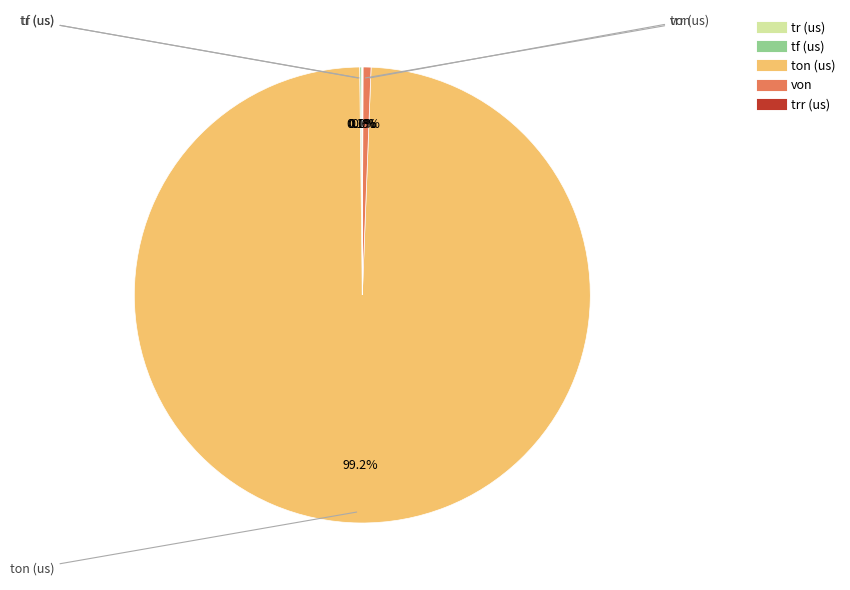

Combined, do von and ton (us) account for over 50%?

Yes